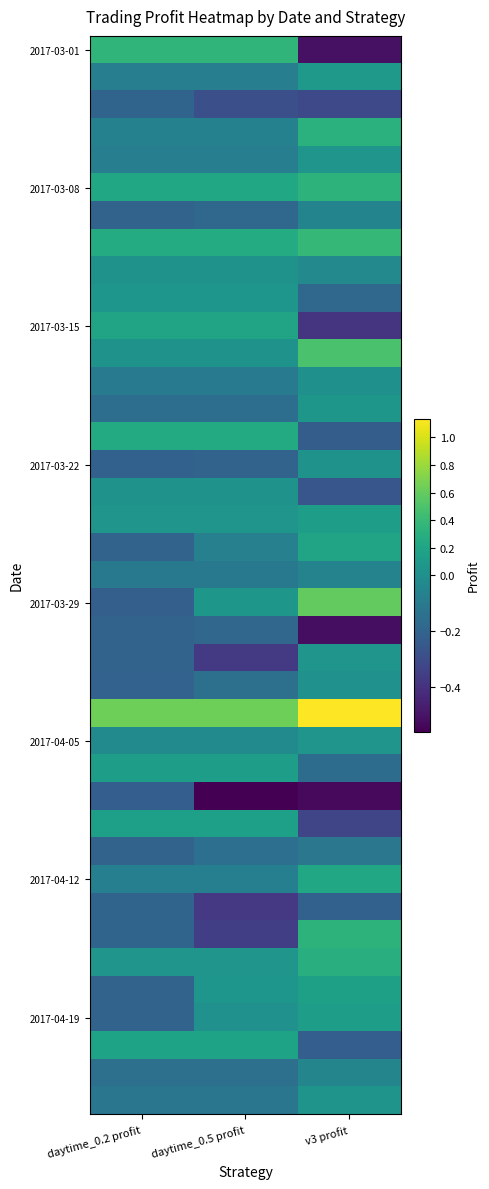

Which has a higher value, daytime_0.2 profit or daytime_0.5 profit?

daytime_0.2 profit